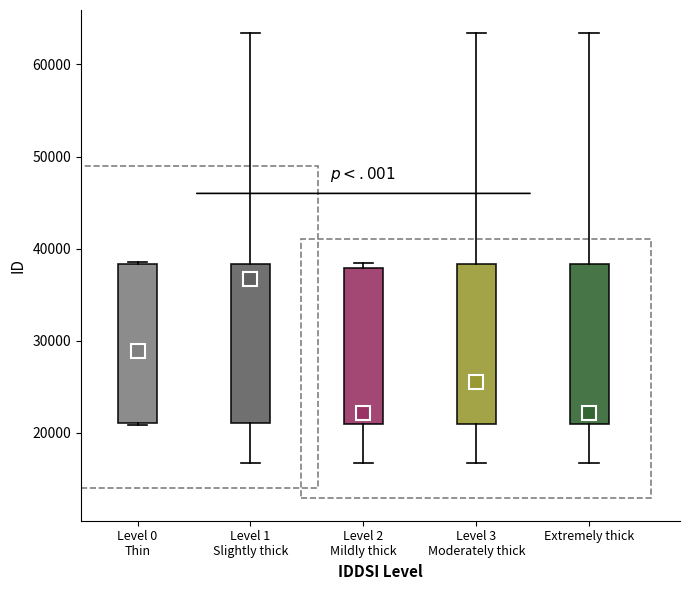

Reading left to right, transcribe this box plot: for each box, give where its median line is, the range the box spans, and where its two whiskers end, as read against the y-axis. The values are not printed on the chart, so give them approximately, as read against the axis.

Level 0 Thin: median 29000, box 21000 to 38000, whiskers 21000 to 39000
Level 1 Slightly thick: median 37000, box 21000 to 38000, whiskers 17000 to 63000
Level 2 Mildly thick: median 22000, box 21000 to 38000, whiskers 17000 to 38000 (just above the box's upper edge)
Level 3 Moderately thick: median 26000, box 21000 to 38000, whiskers 17000 to 63000
Extremely thick: median 22000, box 21000 to 38000, whiskers 17000 to 63000